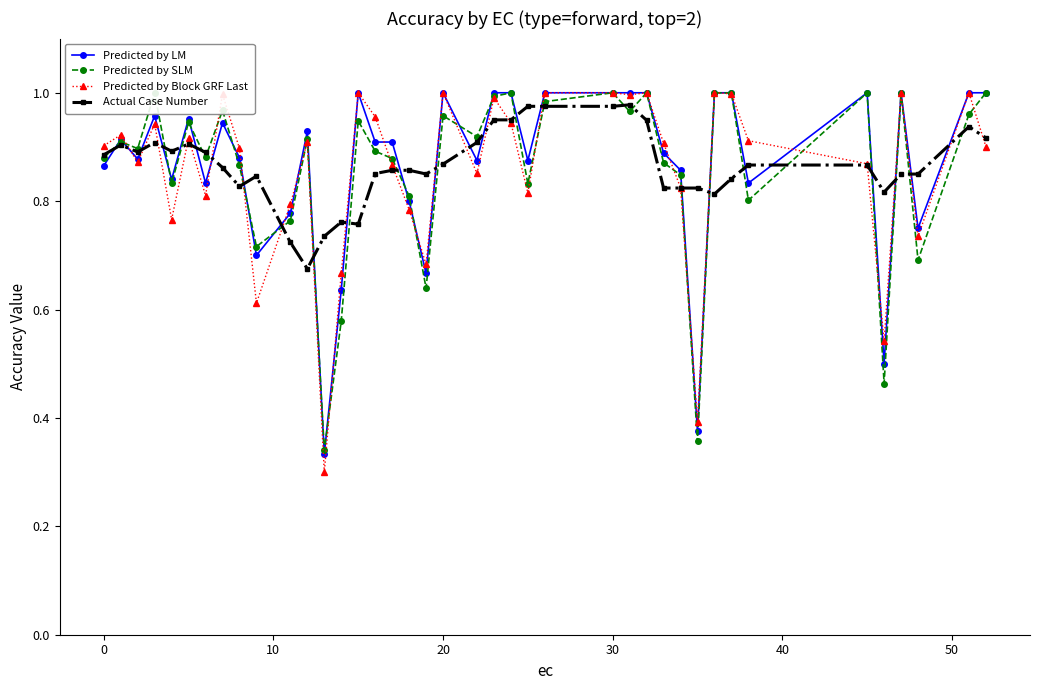

What is the difference between the maximum and minimum values in the Predicted by SLM series?

0.7